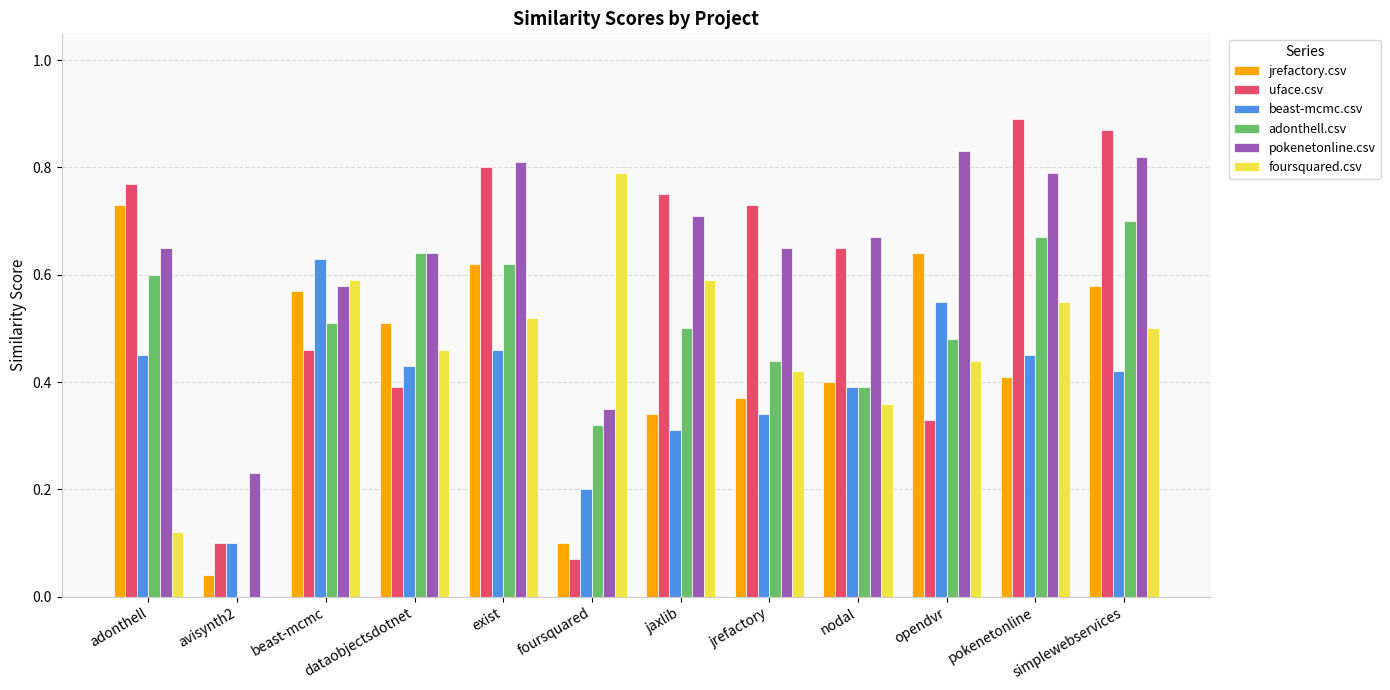

Between opendvr and simplewebservices, which series saw the biggest shift?

uface.csv